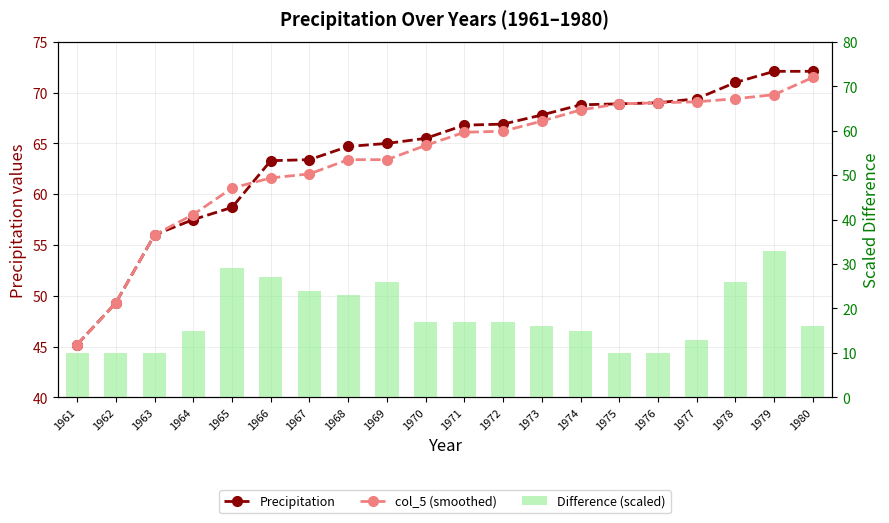

Where does the col_5 (smoothed) series first go above 66?

1971